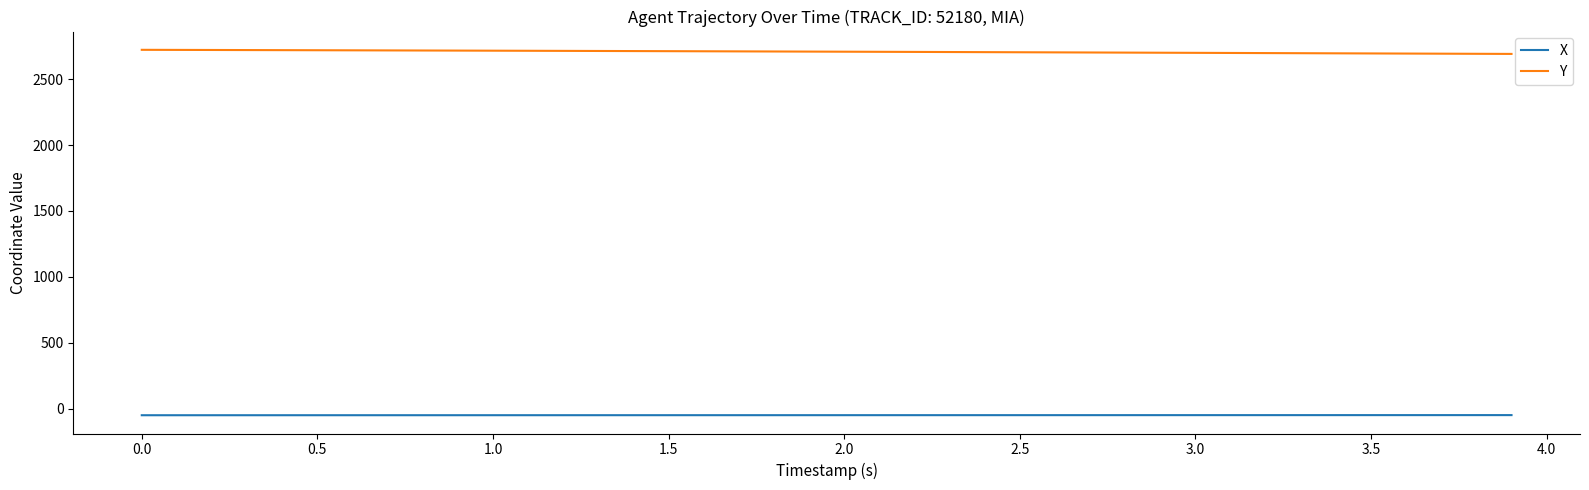

What is the average value of the X series?

-47.7